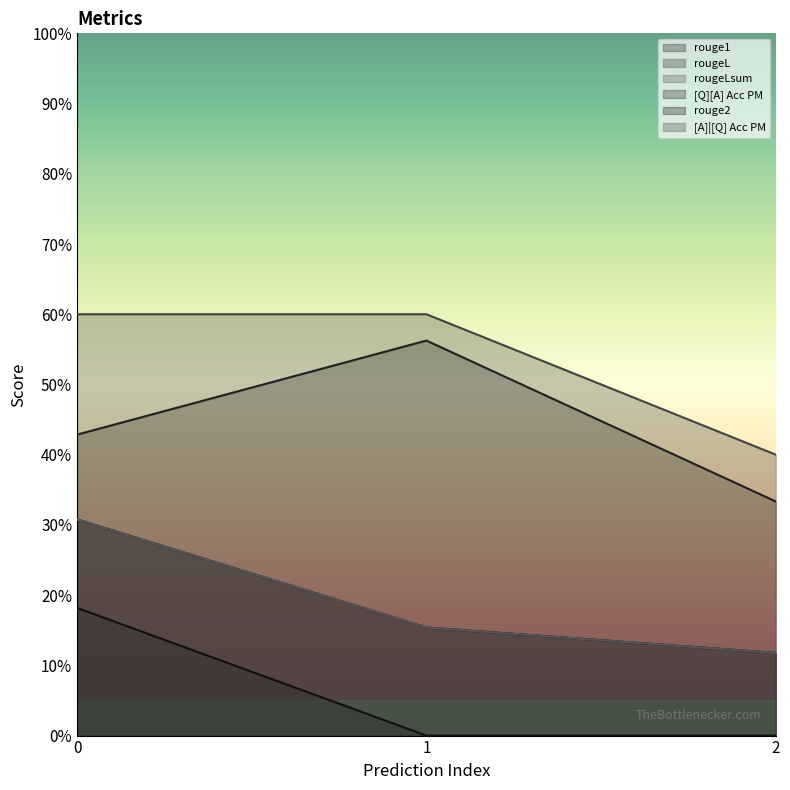

At 0, list the series in order from largest to smallest.

[A]|[Q] Acc PM, [Q][A] Acc PM, rouge1, rougeL, rougeLsum, rouge2